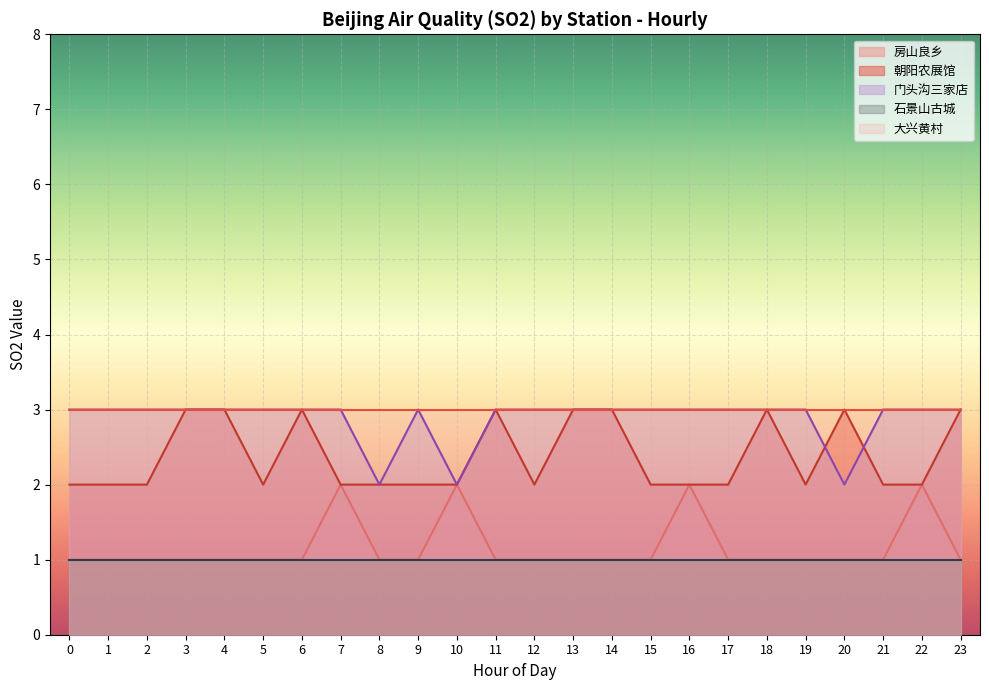

At how many categories does at least one series exceed 2?

24